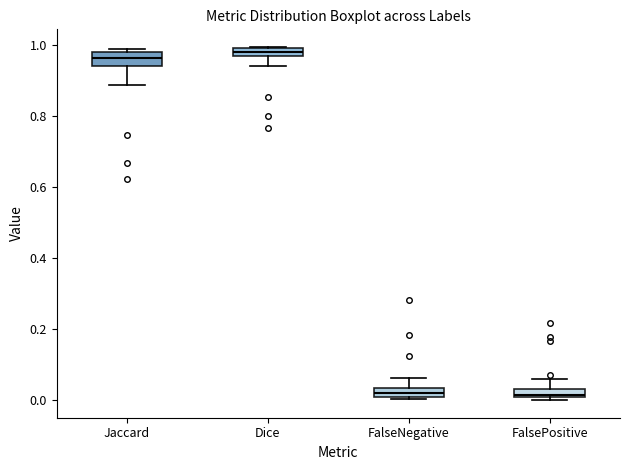

Where does the lower whisker of the box for Jaccard end on the y-axis? The values are not printed on the chart, so give them approximately, as read against the axis.

0.88